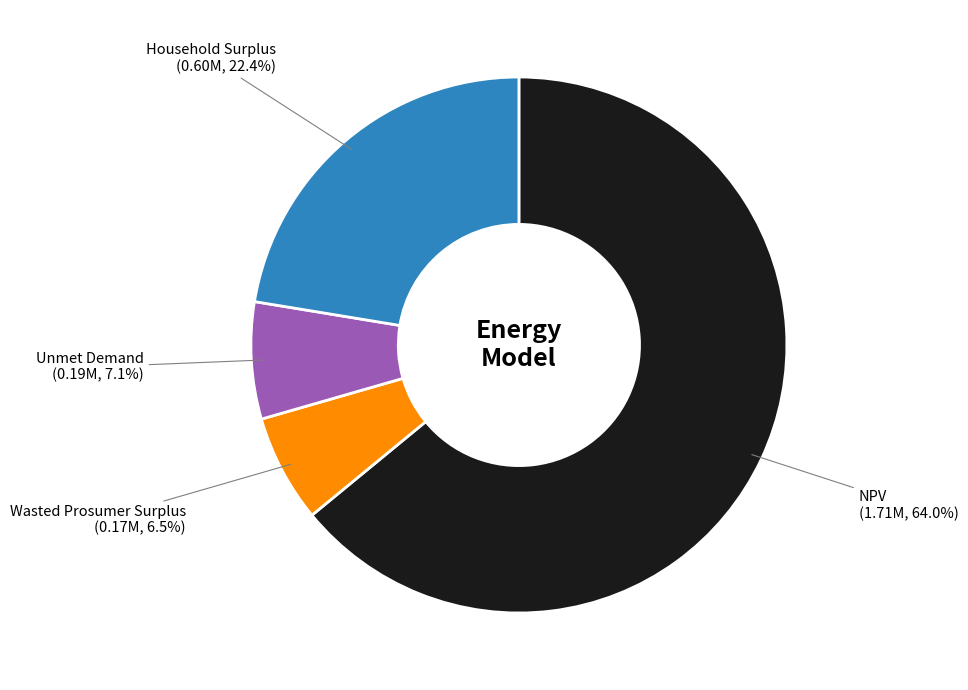

Is there a majority slice in this chart?

Yes